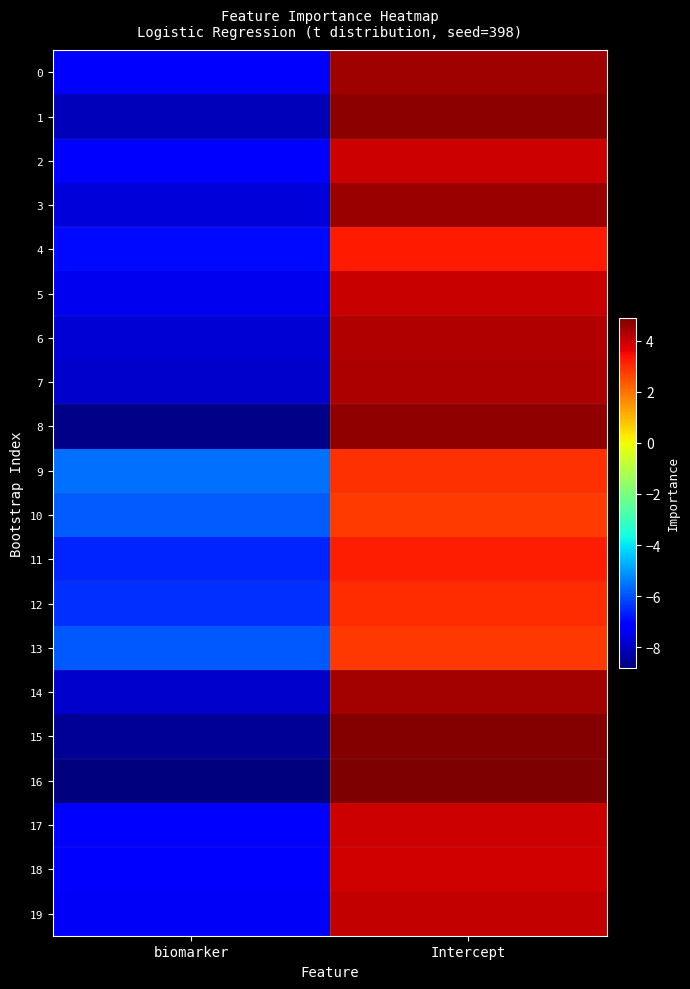

Rank the series at Intercept from lowest to highest value.

10, 13, 9, 12, 11, 4, 18, 2, 17, 5, 19, 6, 7, 14, 0, 3, 8, 1, 15, 16